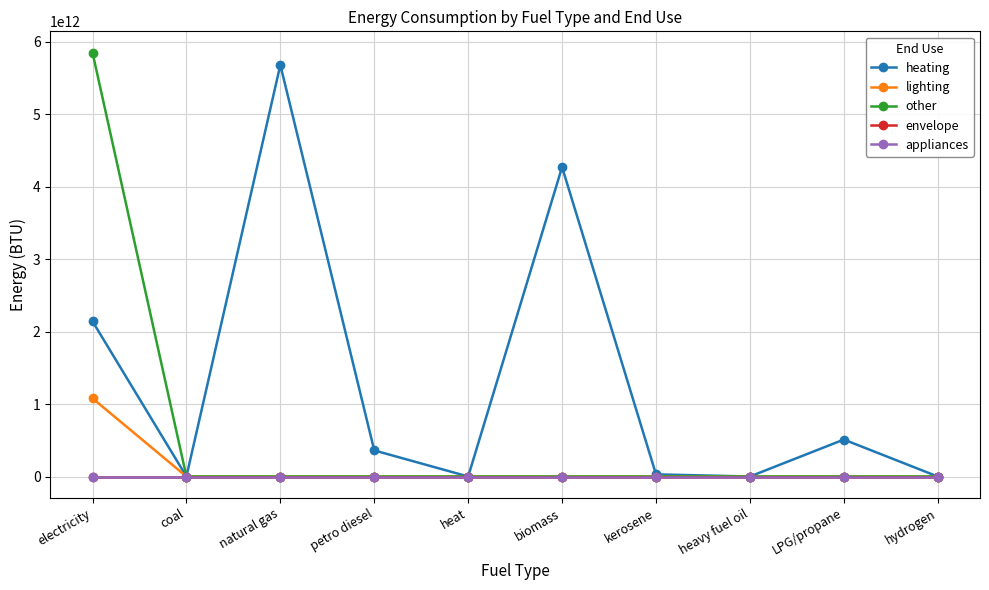

At which category does the chart reach its minimum across all series?

coal